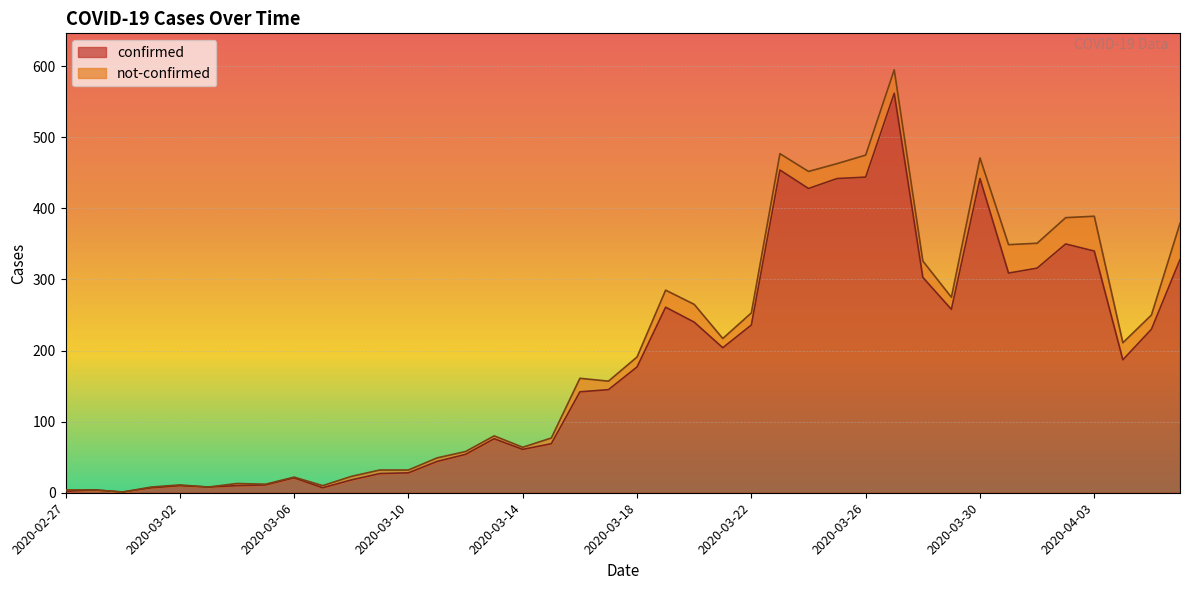

Rank the categories by value from lowest to highest.

2020-02-29, 2020-02-27, 2020-02-28, 2020-03-01, 2020-03-07, 2020-03-03, 2020-03-02, 2020-03-04, 2020-03-05, 2020-03-08, 2020-03-06, 2020-03-09, 2020-03-10, 2020-03-11, 2020-03-12, 2020-03-14, 2020-03-15, 2020-03-13, 2020-03-16, 2020-03-17, 2020-03-18, 2020-04-04, 2020-03-21, 2020-04-05, 2020-03-22, 2020-03-20, 2020-03-29, 2020-03-19, 2020-03-28, 2020-03-31, 2020-04-01, 2020-04-06, 2020-04-03, 2020-04-02, 2020-03-24, 2020-03-25, 2020-03-30, 2020-03-26, 2020-03-23, 2020-03-27